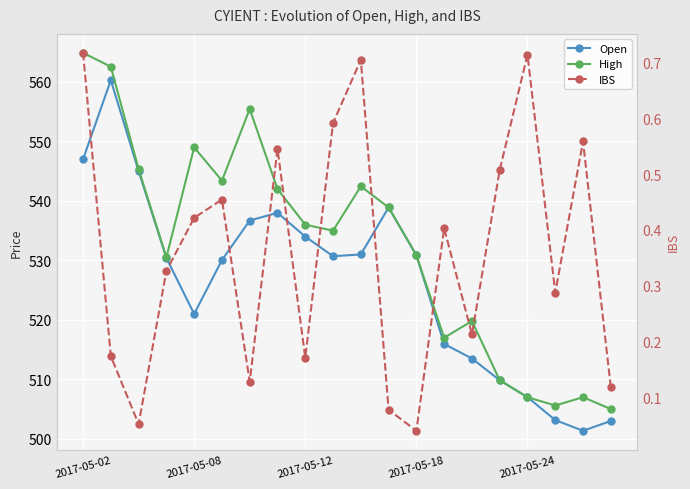

At how many categories does at least one series exceed 59?

20